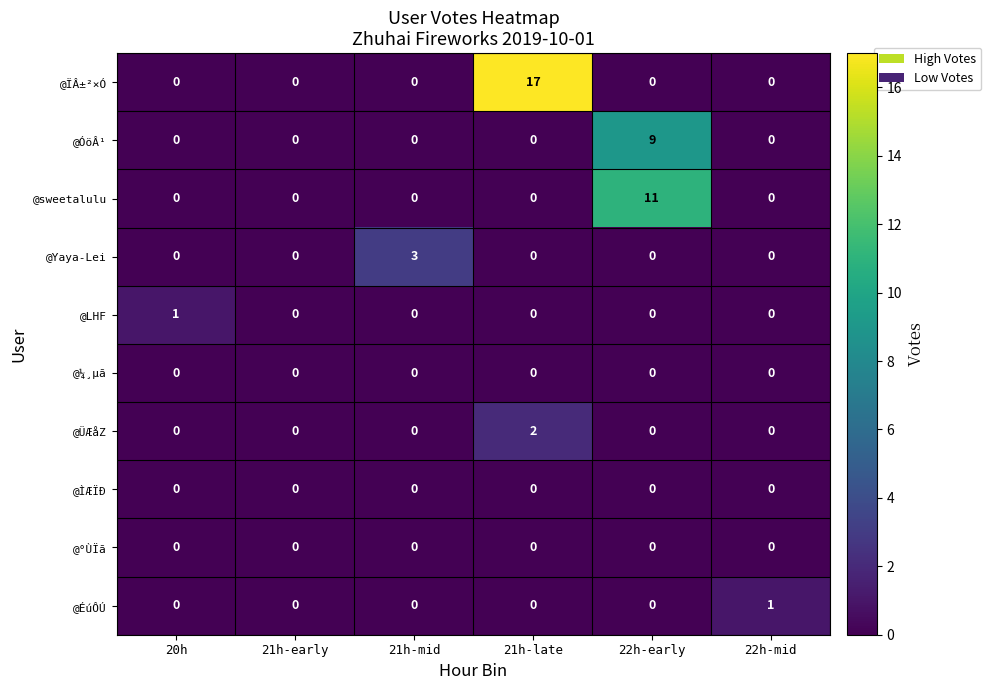

True or false: @ÏÂ±²×Ó has a value of 0 at 20h.

True